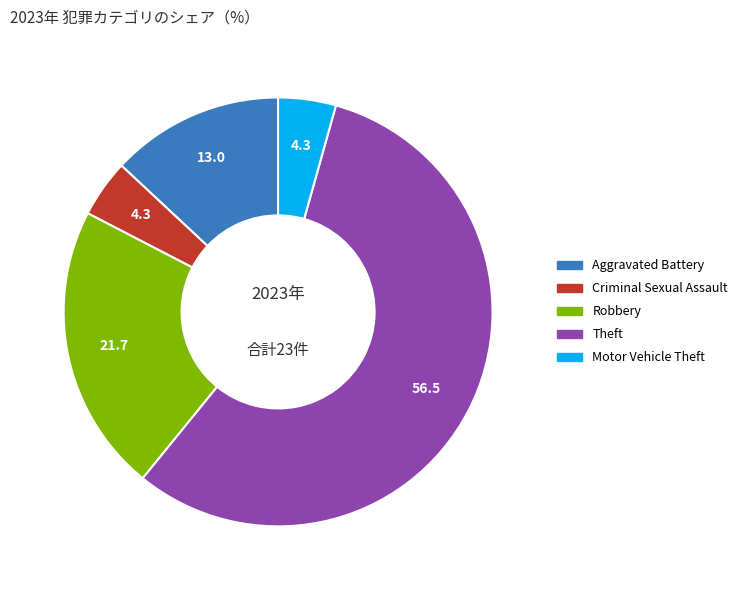

True or false: Theft accounts for 57% of the total.

True